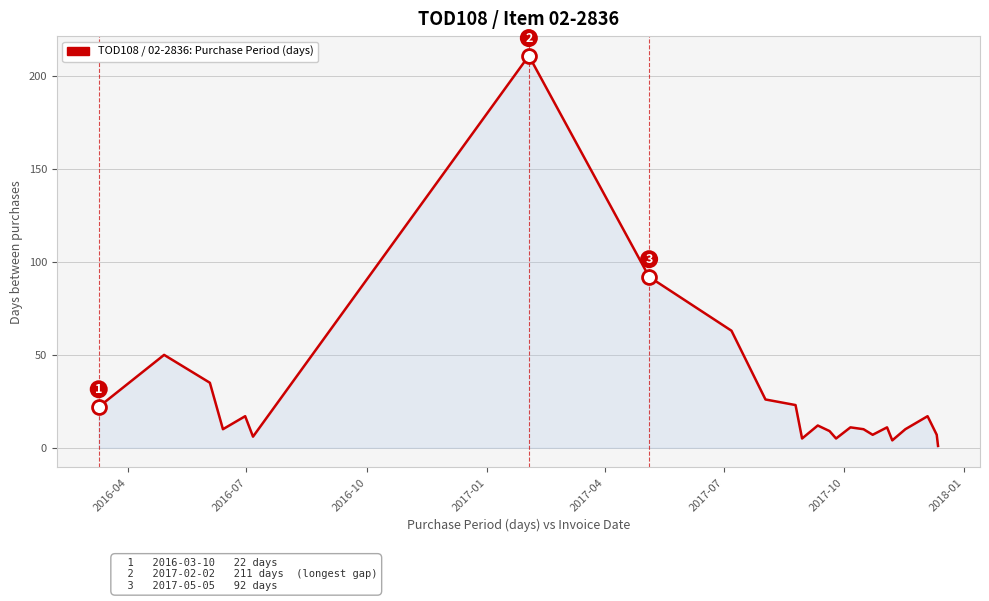

What is the maximum value shown in the chart?

211